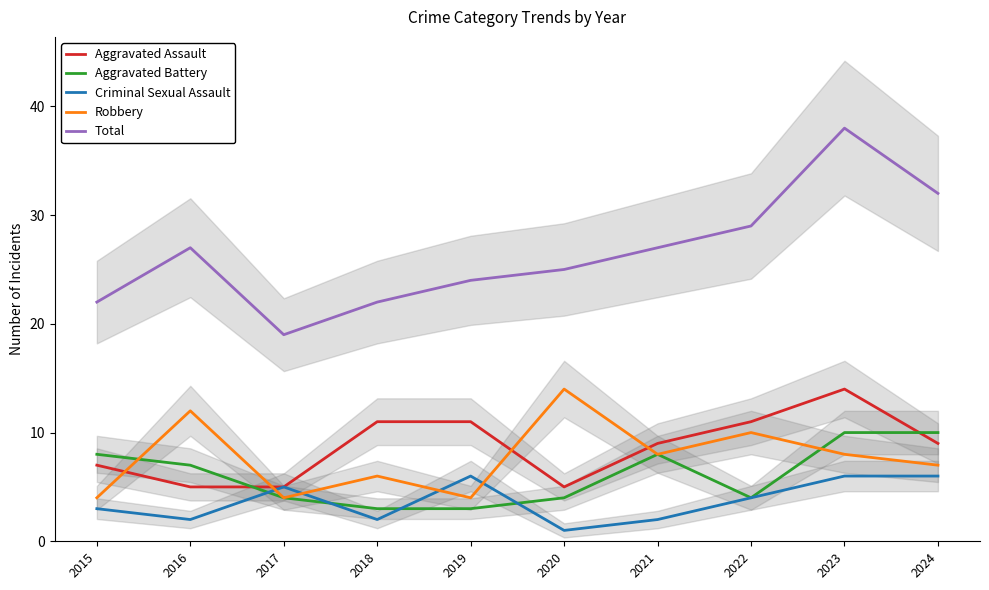

The value of Aggravated Assault at 2017 is 7. True or false?

False